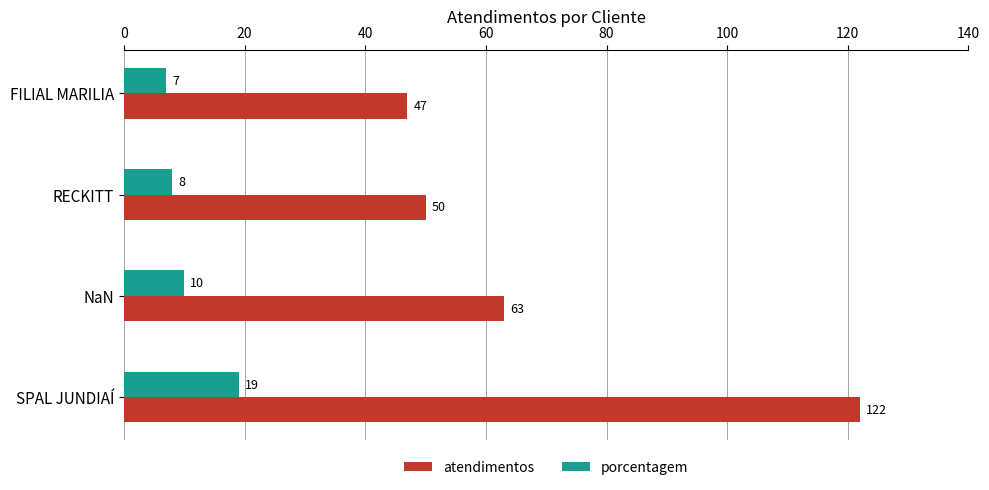

True or false: atendimentos has a value of 63 at NaN.

True